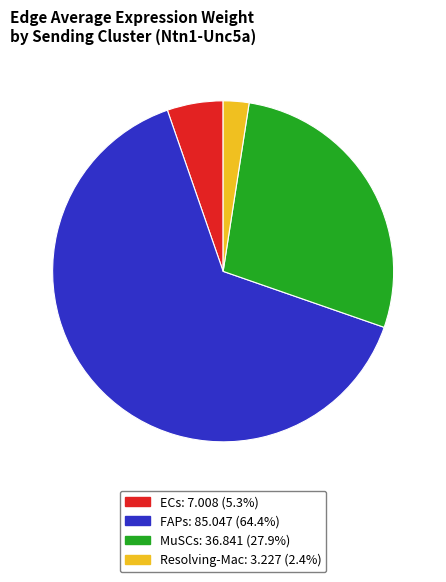

Is there a majority slice in this chart?

Yes